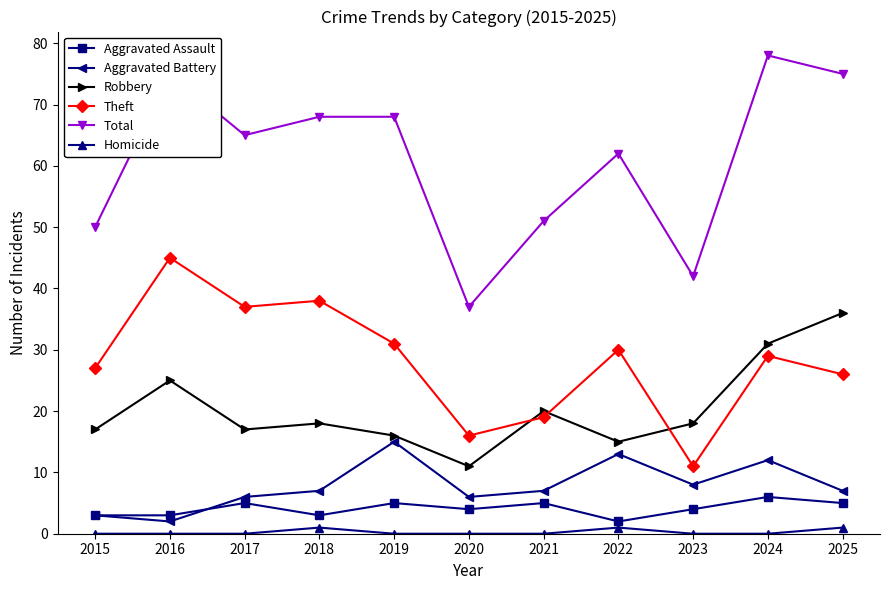

Which series has the widest spread of values?

Total